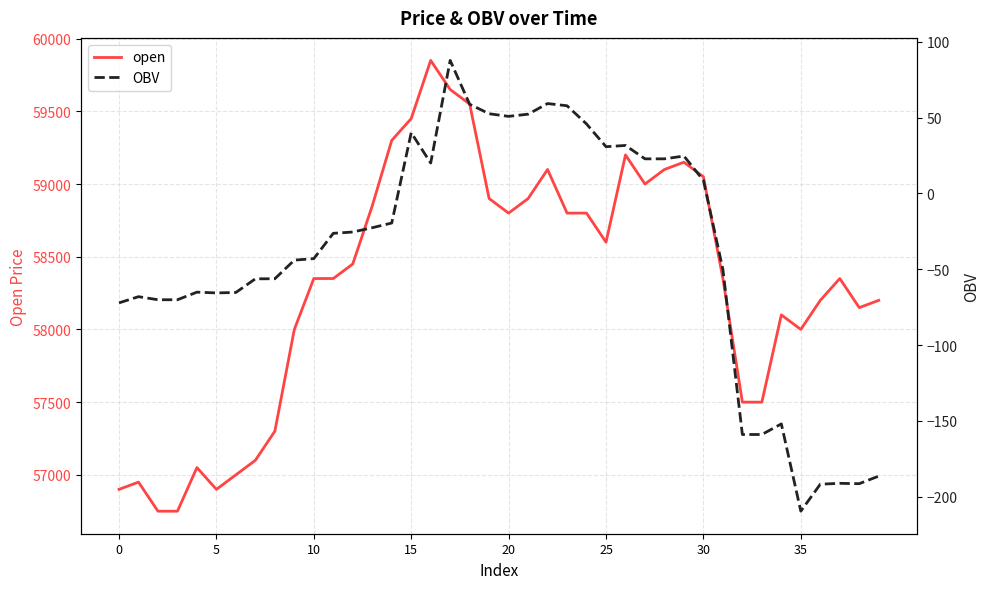

Is it true that open equals 94461.9 at 19?

False